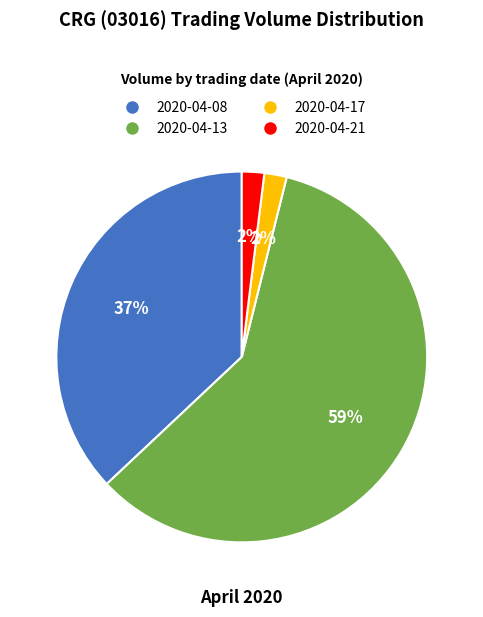

How many segments does this pie chart have?

4